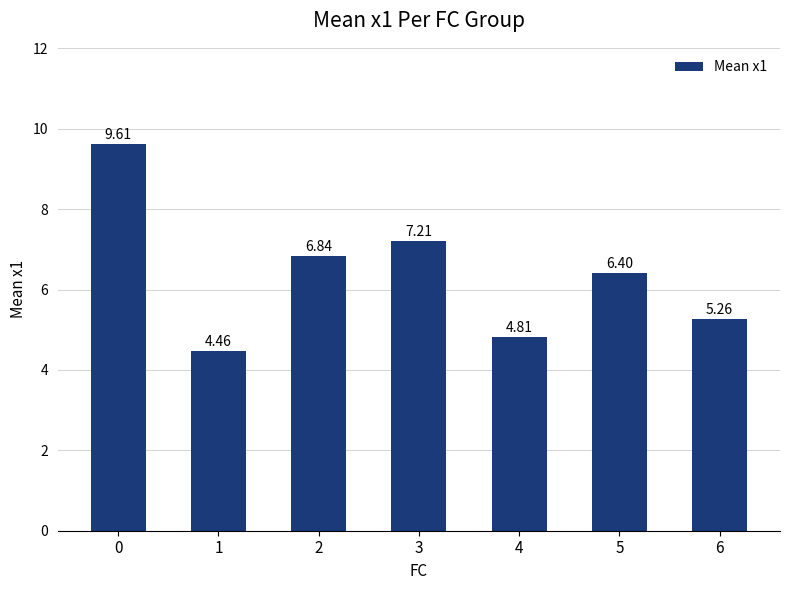

Between 4 and 2, which is larger?

2